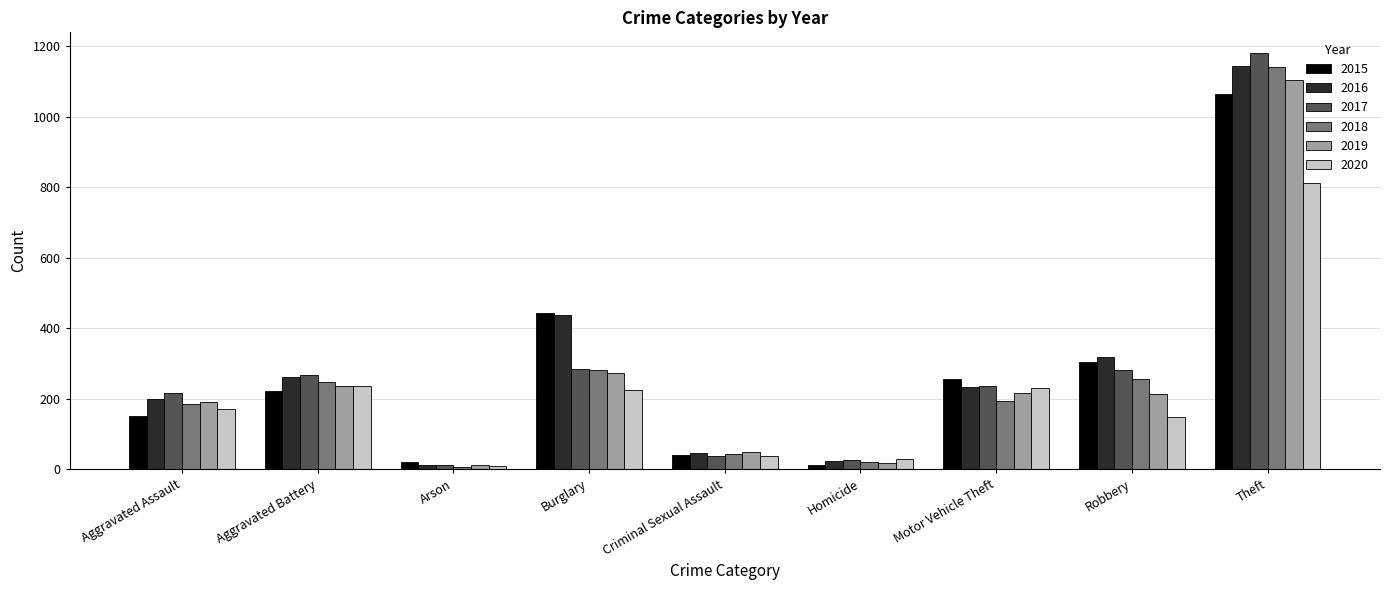

How many values in the 2016 series are below 234?

4